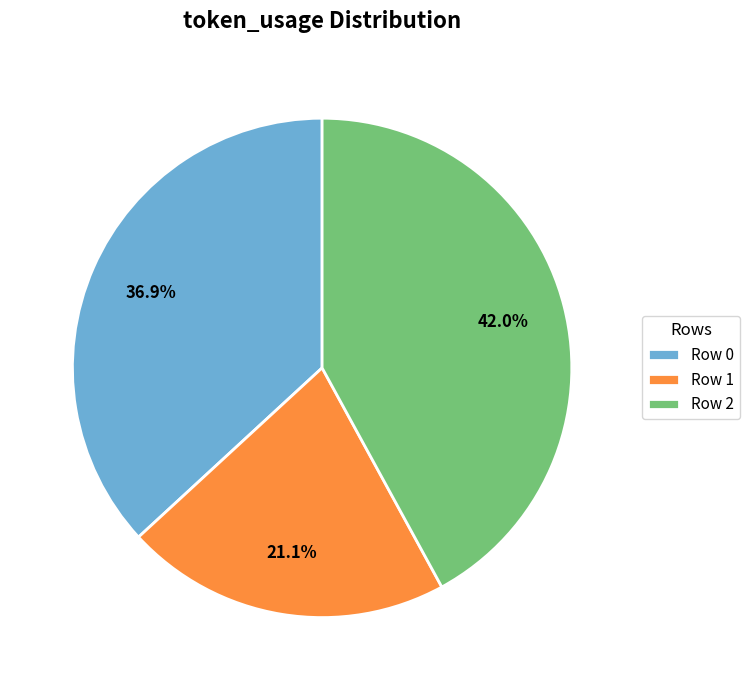

Rank the categories by value from lowest to highest.

Row 1, Row 0, Row 2